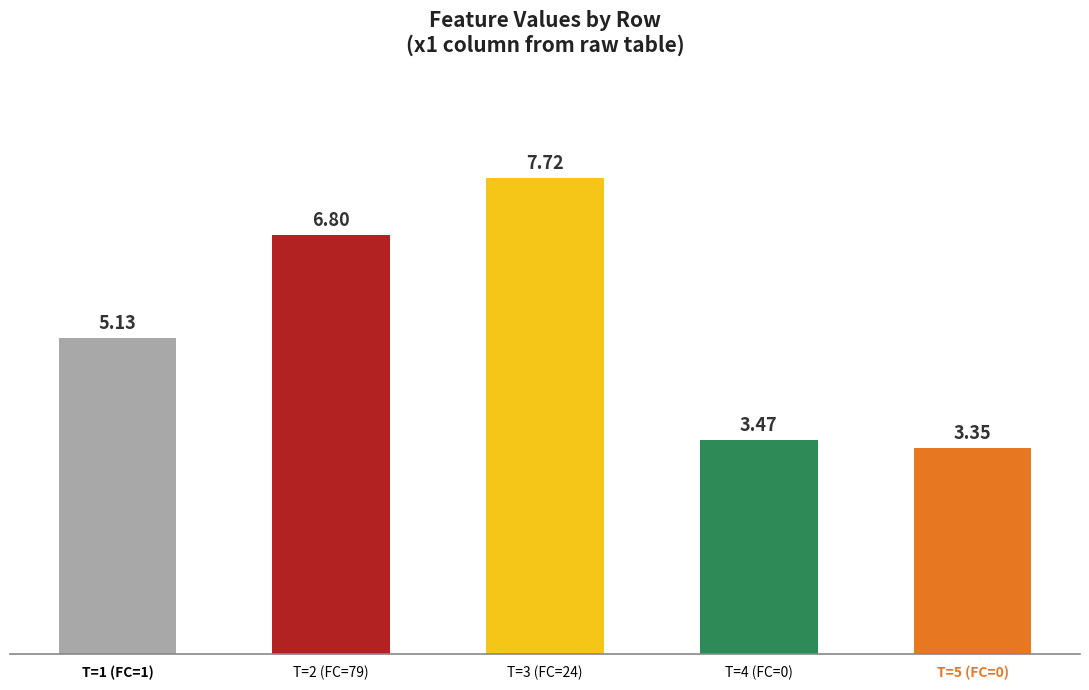

Is it true that the value at T=2 (FC=79) is 4.5?

False